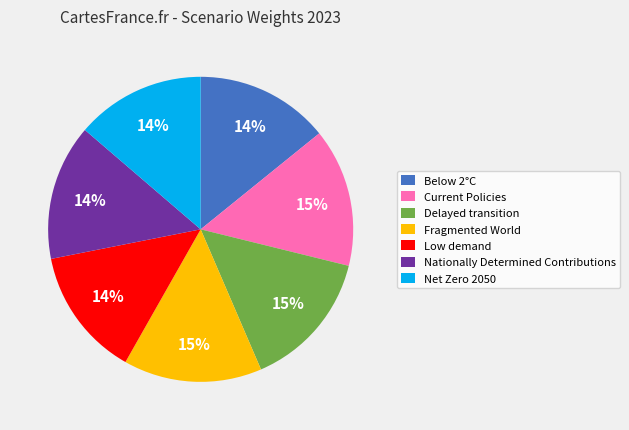

Which has a higher value, Low demand or Fragmented World?

Fragmented World